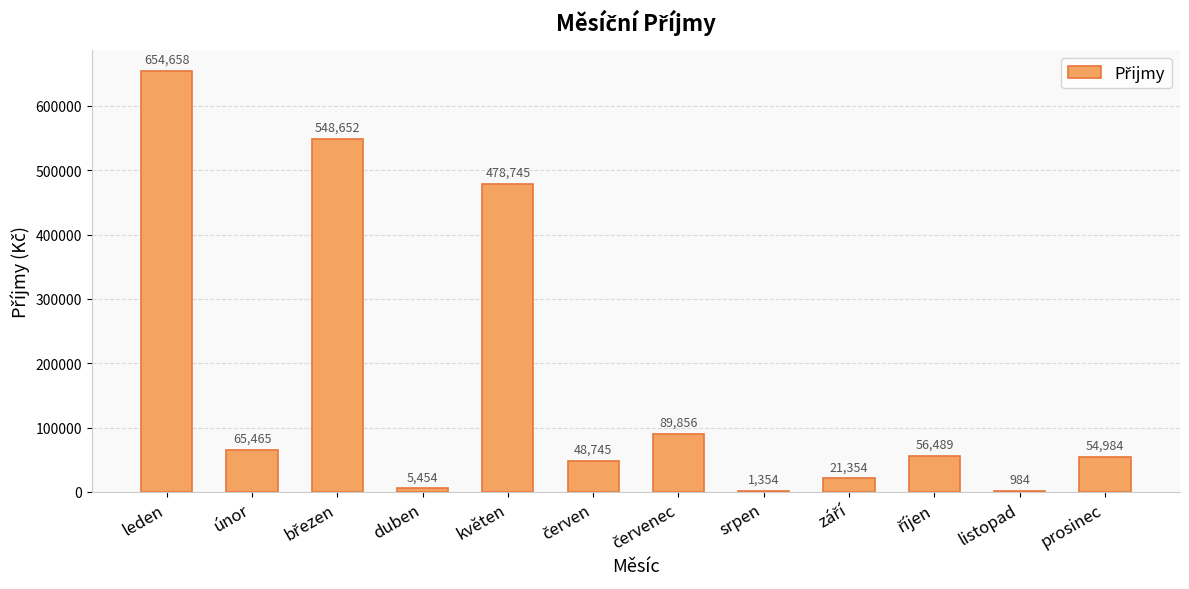

How many distinct data groups are displayed?

1